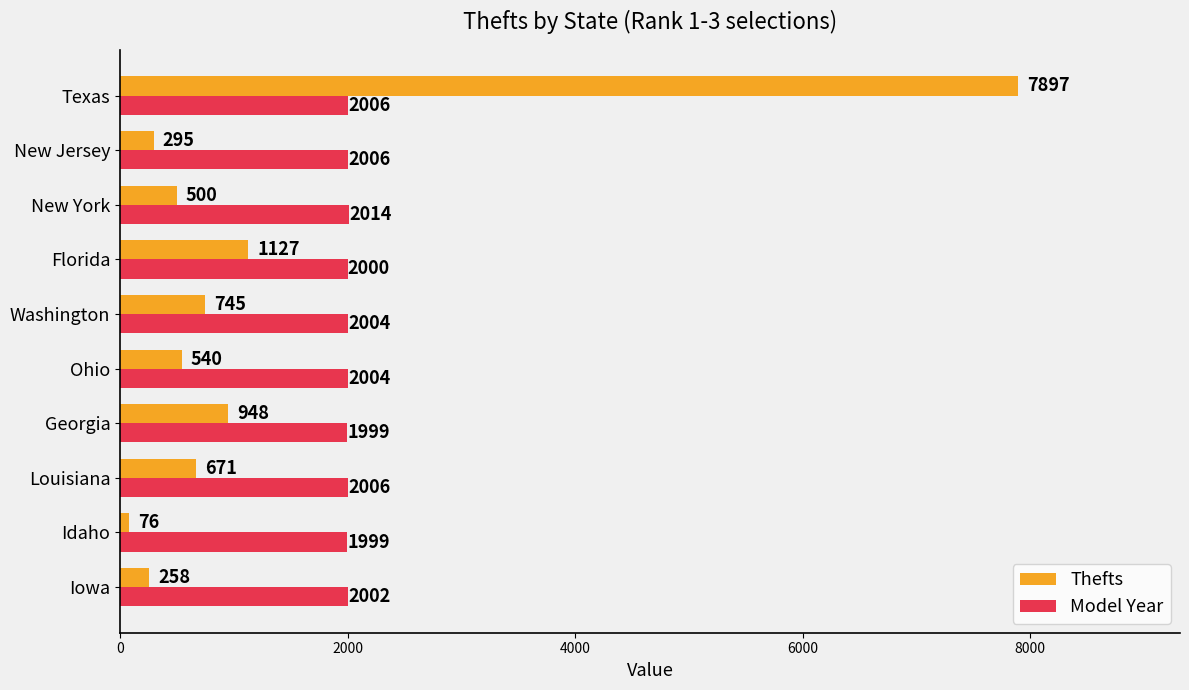

What is the average value of the Thefts series?

1306